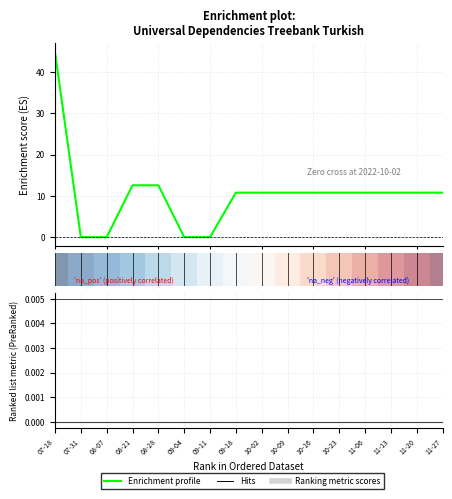

What is the total value across all series at 13?

10.8